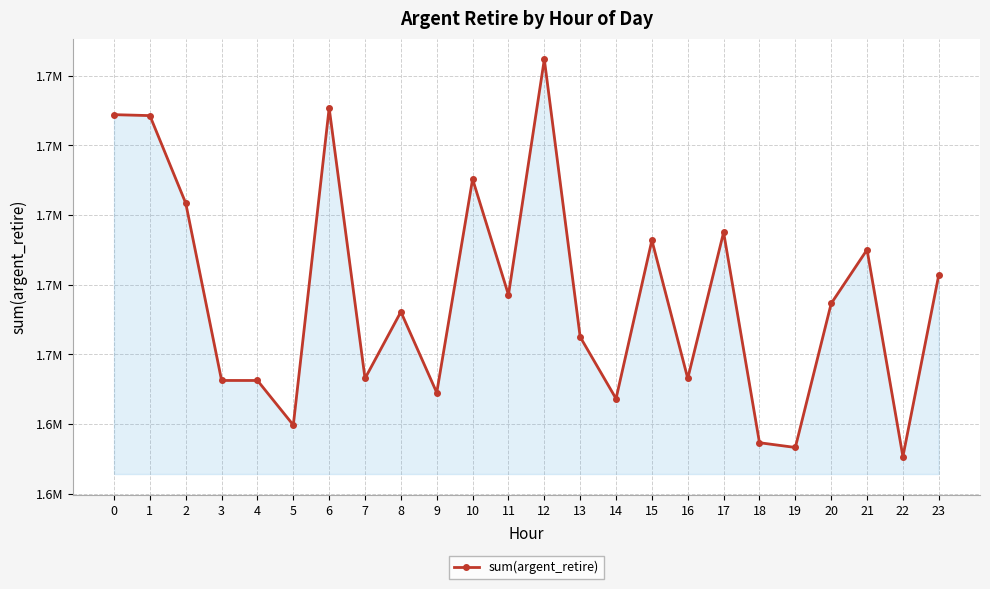

What is the average value?

1676774